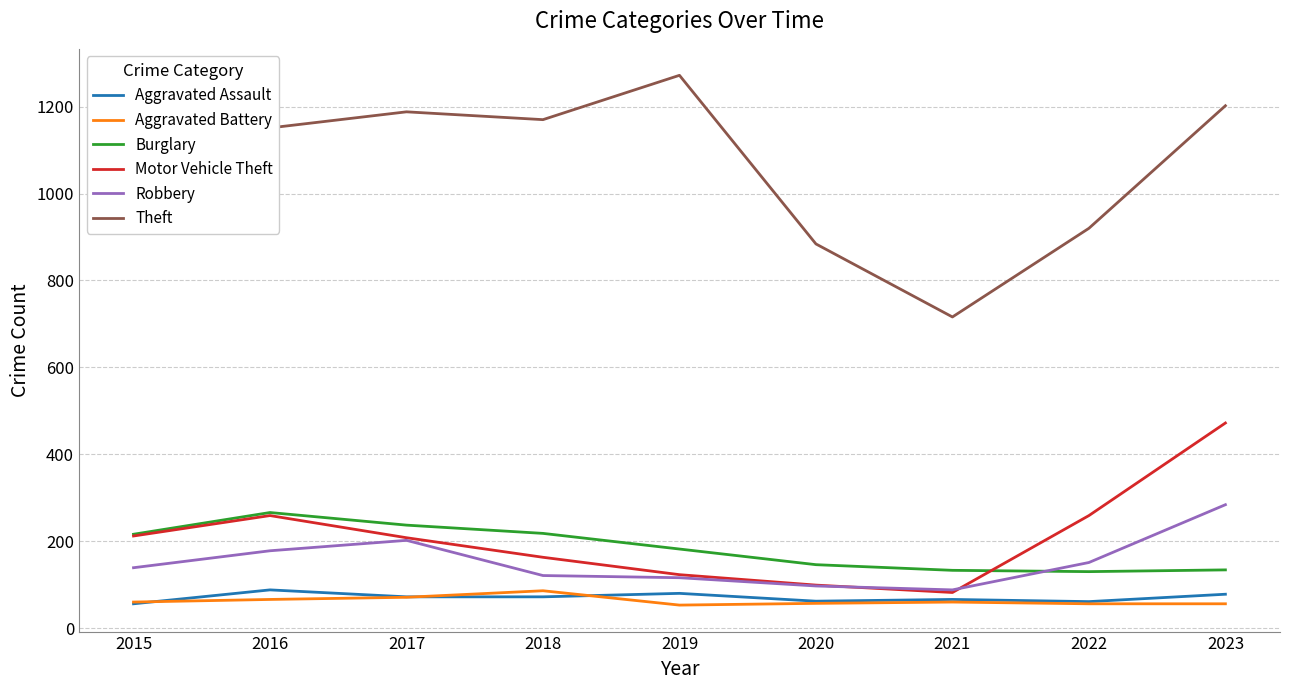

True or false: Motor Vehicle Theft and Theft intersect in this chart.

False